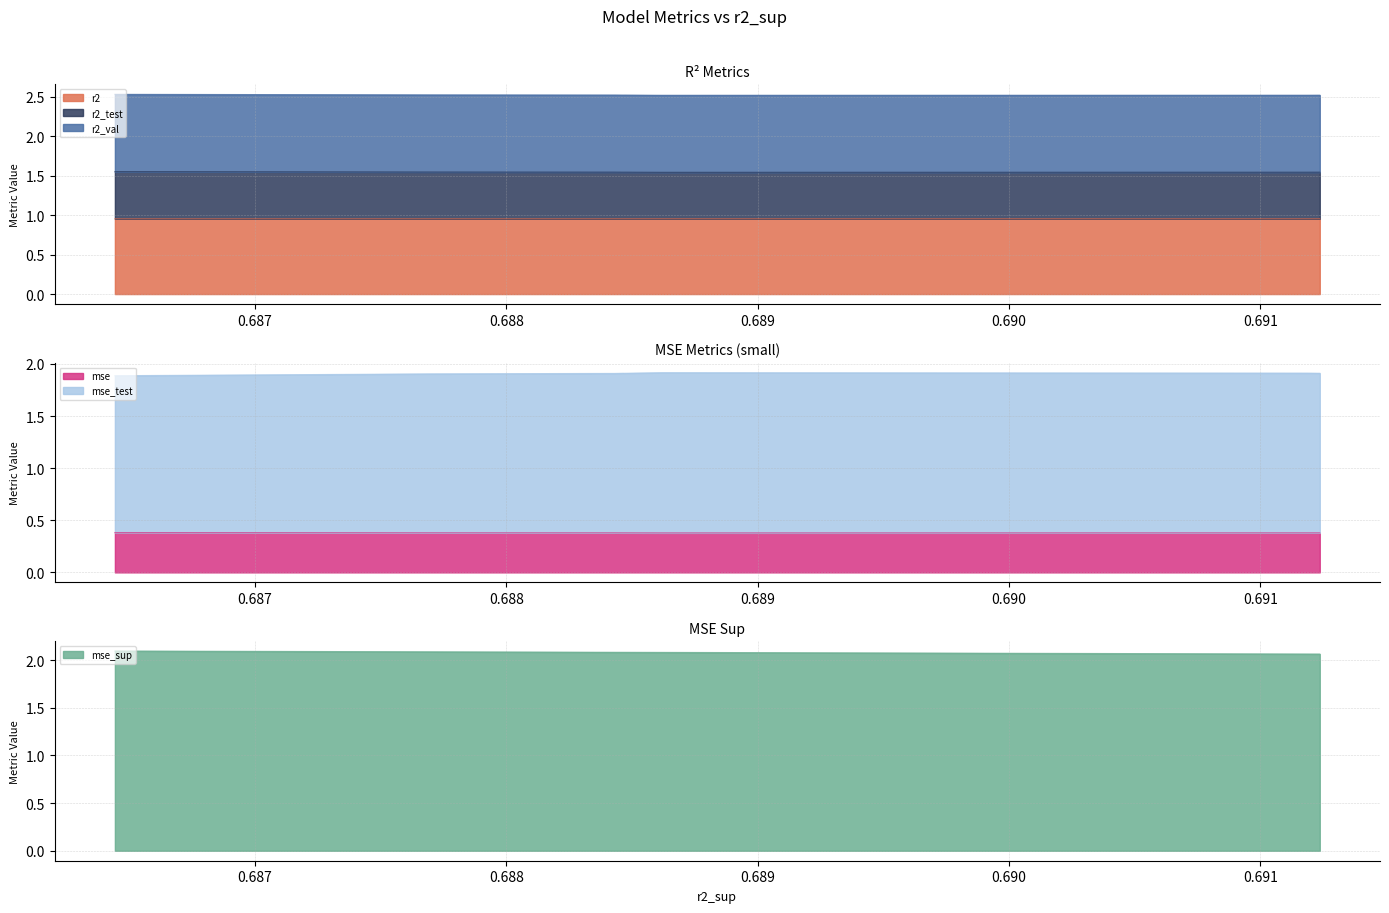

True or false: r2_test and r2 cross at least once.

False